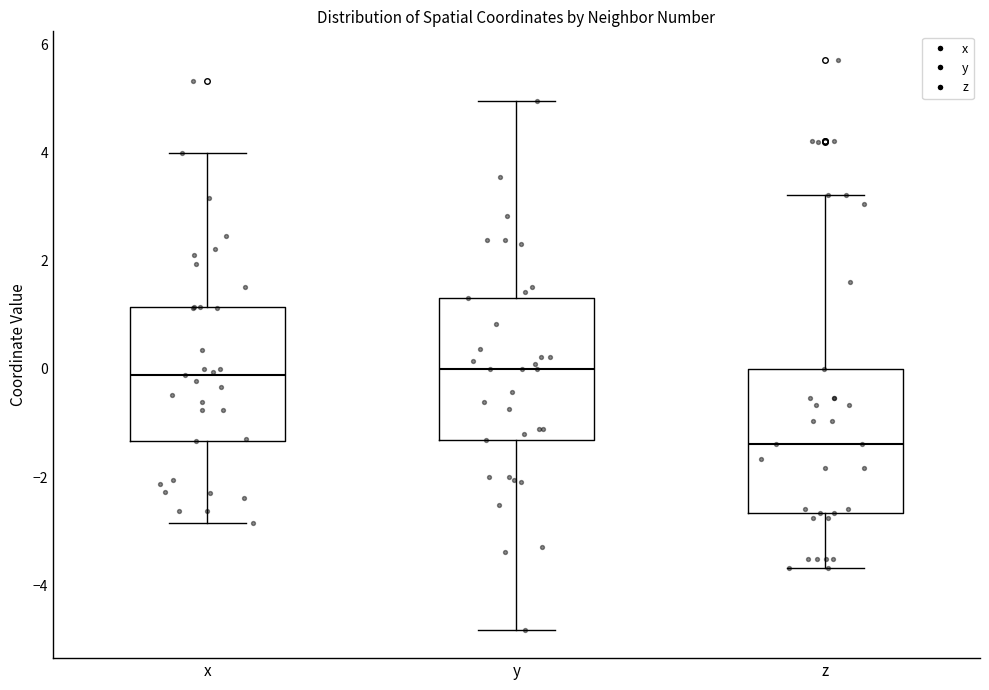

Where does the median line of the box for z sit on the y-axis? The values are not printed on the chart, so give them approximately, as read against the axis.

-1.4